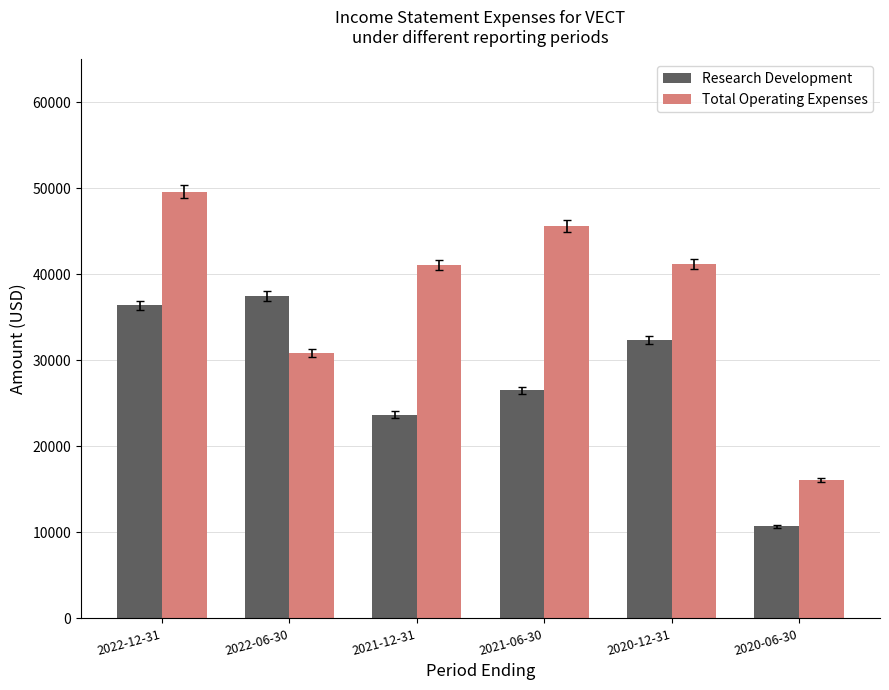

What is the total value across all series at 2022-12-31?

86000